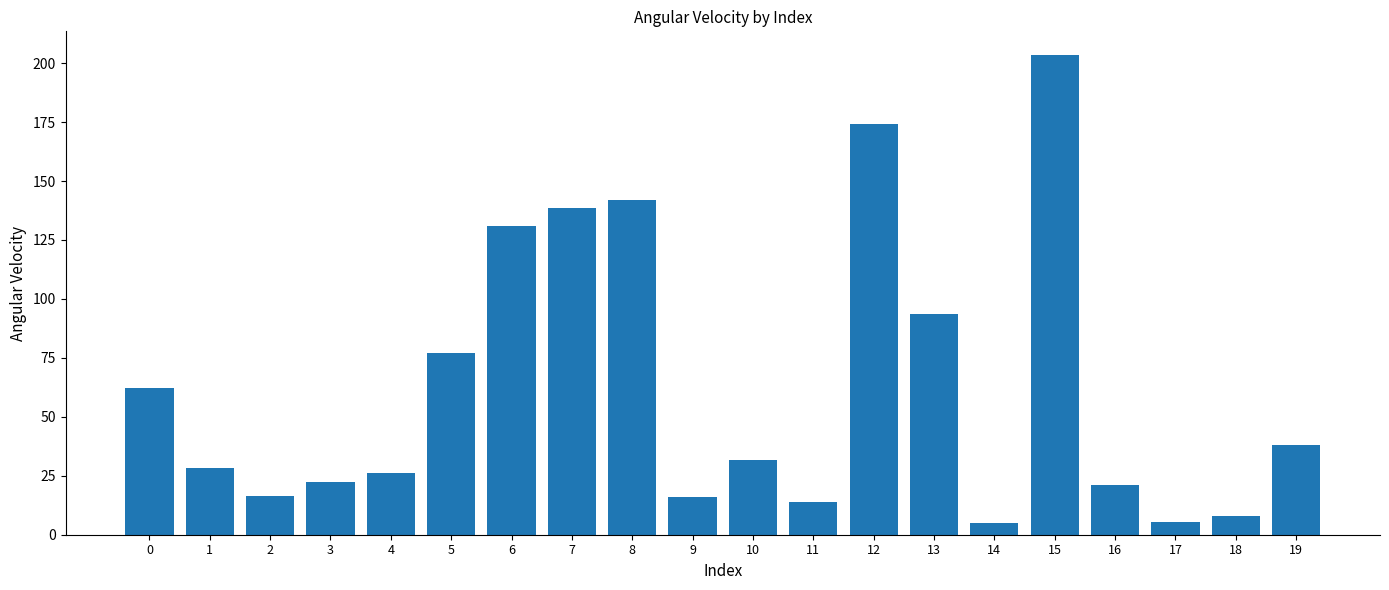

How many values exceed 31?

10